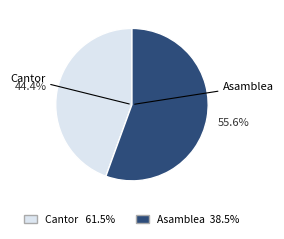

What is the smallest slice in the pie chart?

Cantor